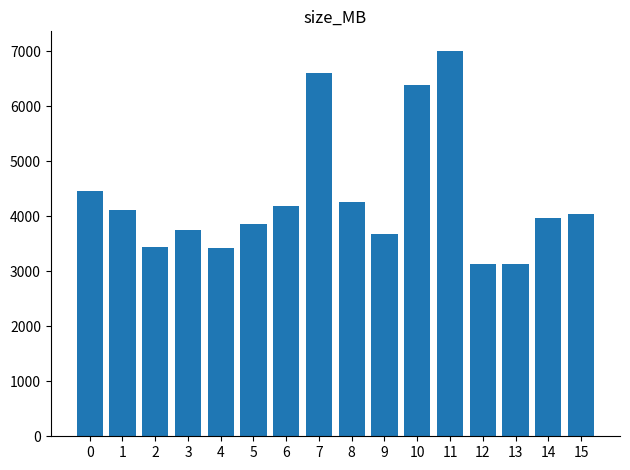

What is the value of the 9th bar from the left?

4254